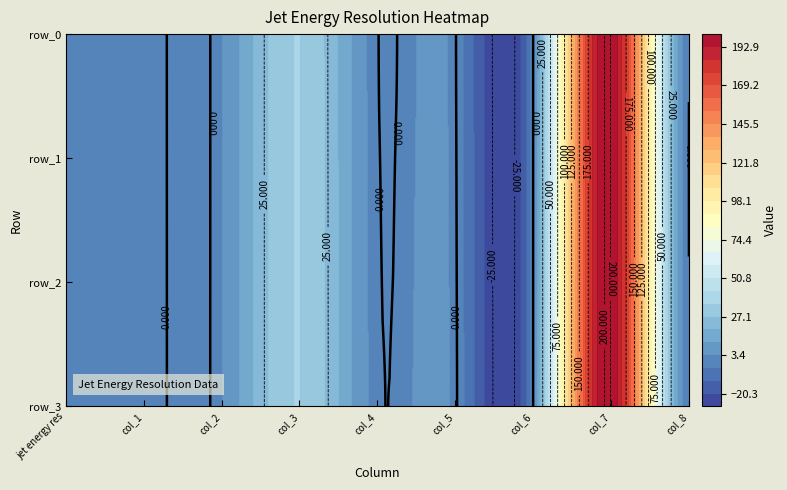

True or false: row_2 has a value of 4.0 at 2.

False